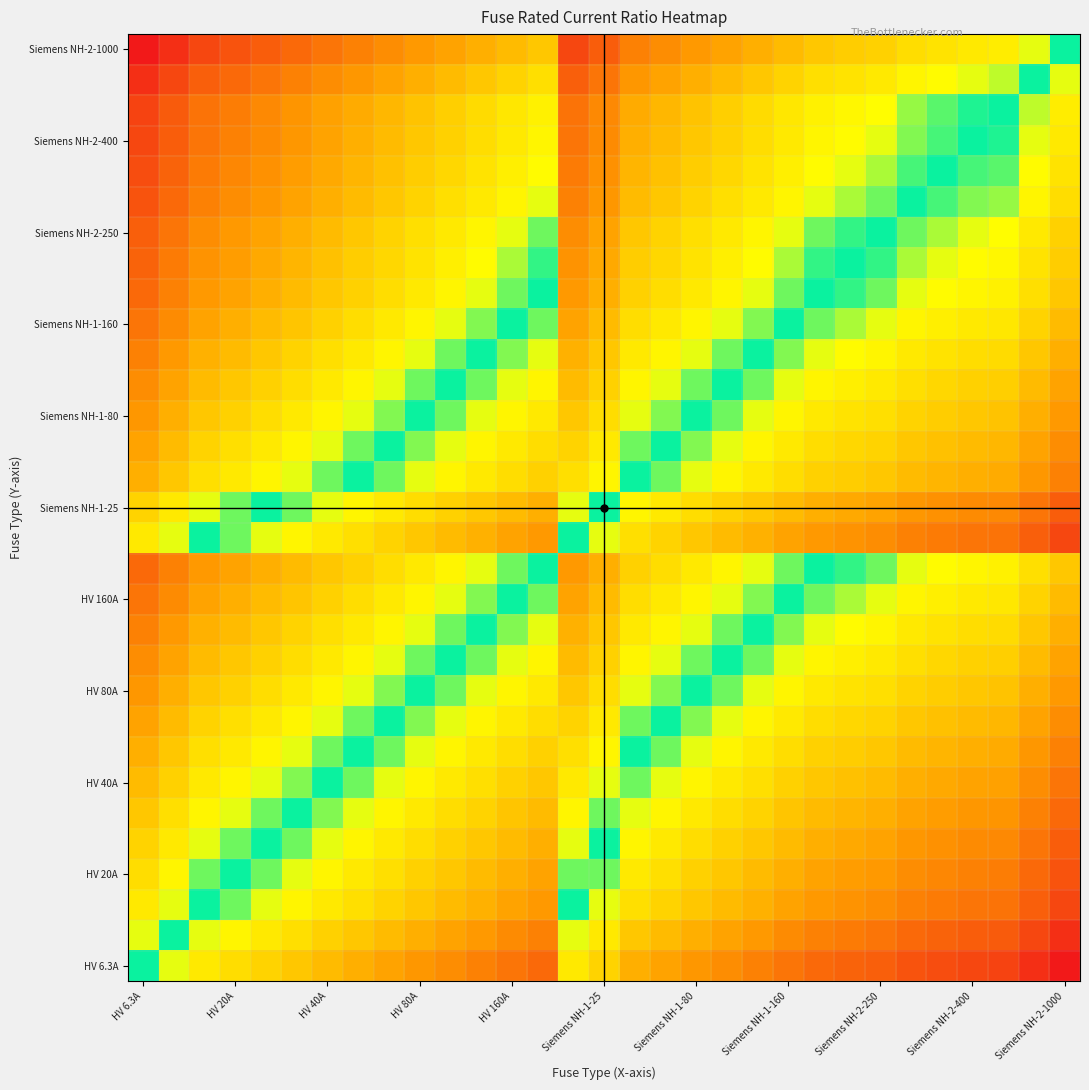

Which label corresponds to the smallest value in the chart?

Siemens NH-2-1000